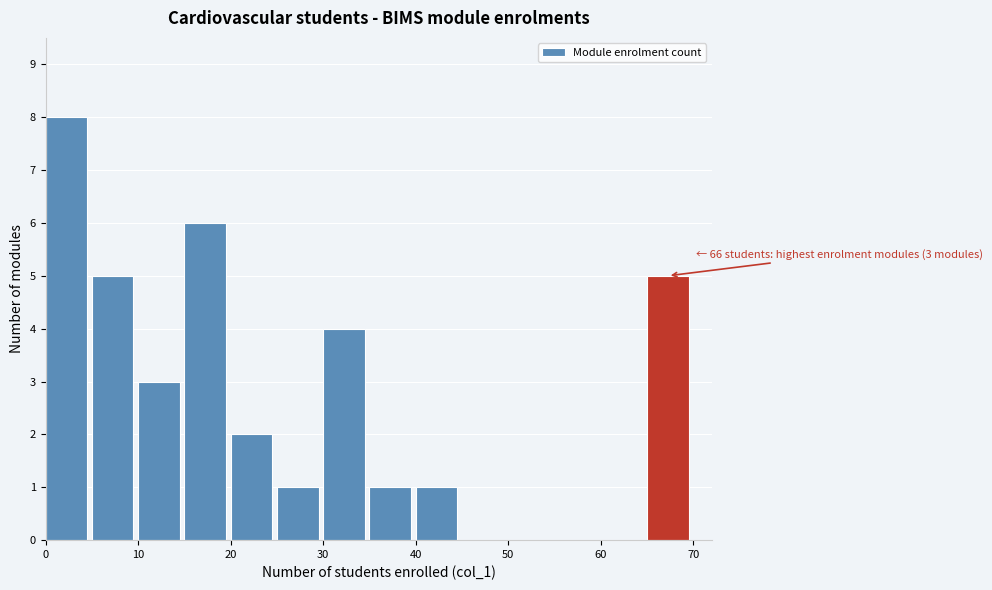

Which range on the x-axis has the tallest bar?

0 to 5